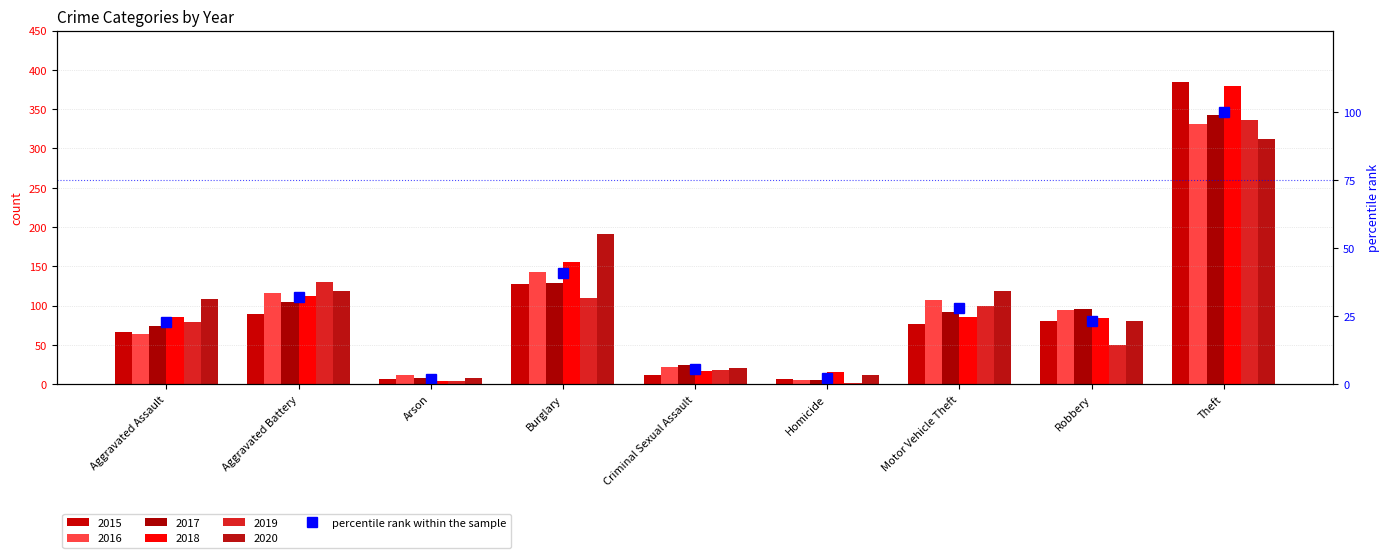

Count the number of values greater than 23.

5